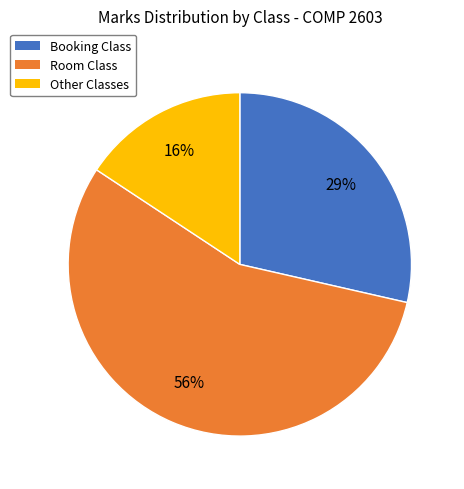

Count the number of slices in the pie.

3